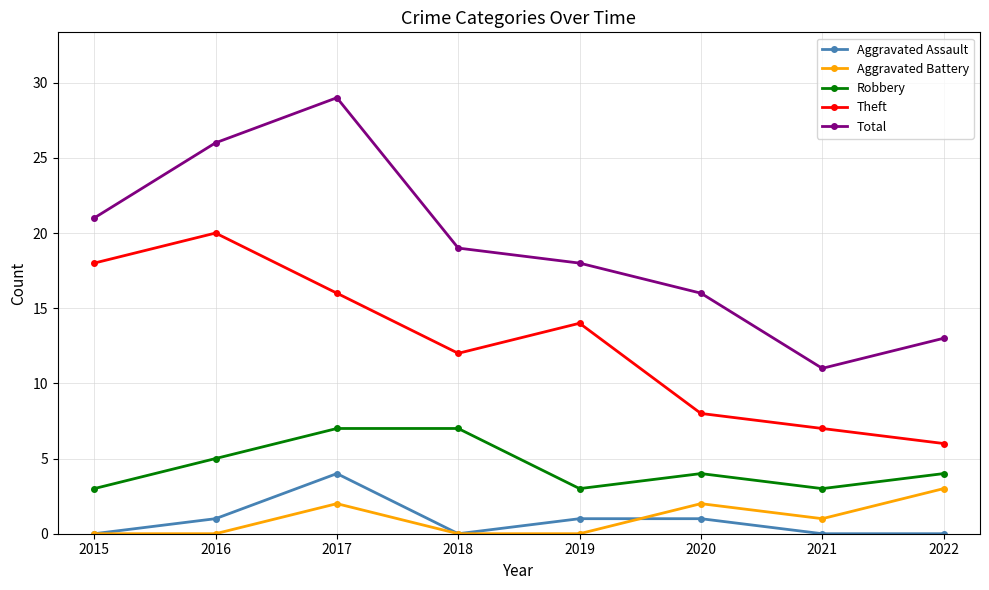

How many series are shown in this chart?

5